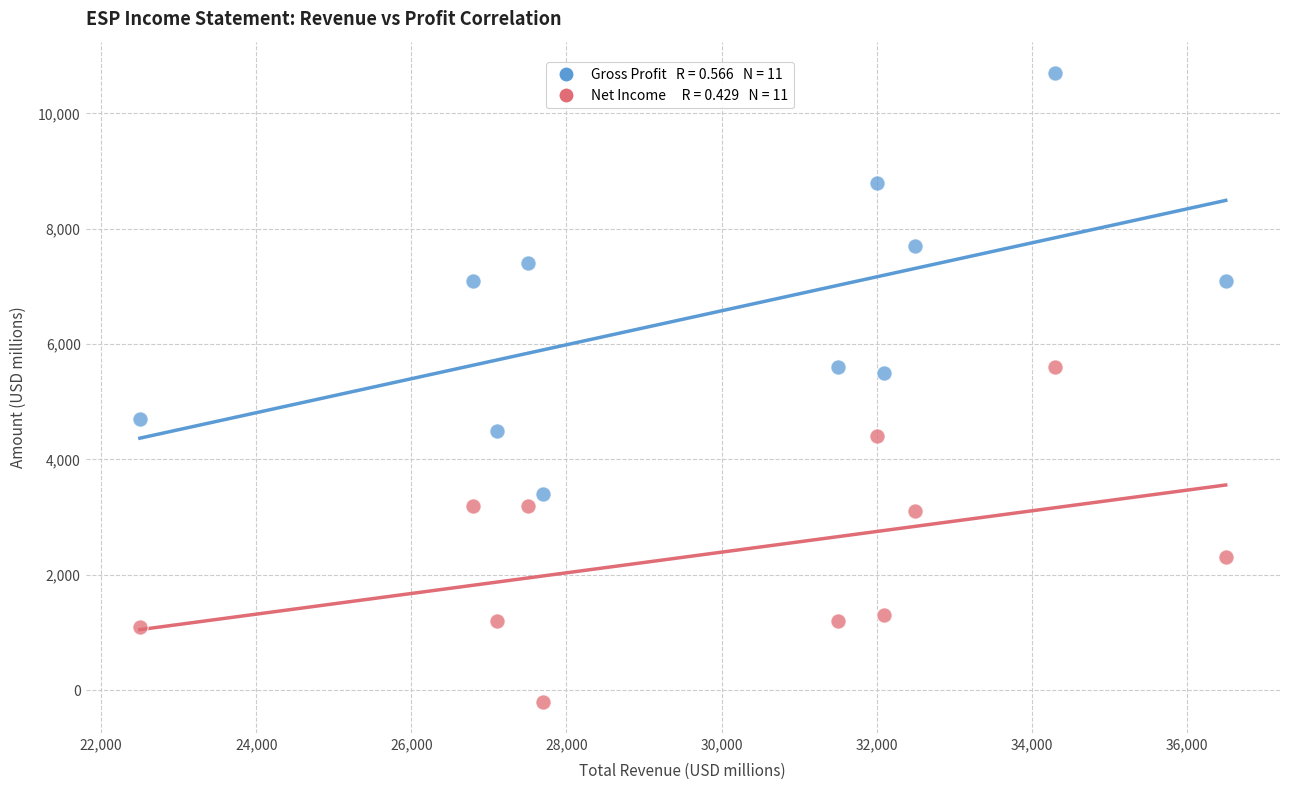

Across all data points, what is the range of X values (max minus min)?

14000